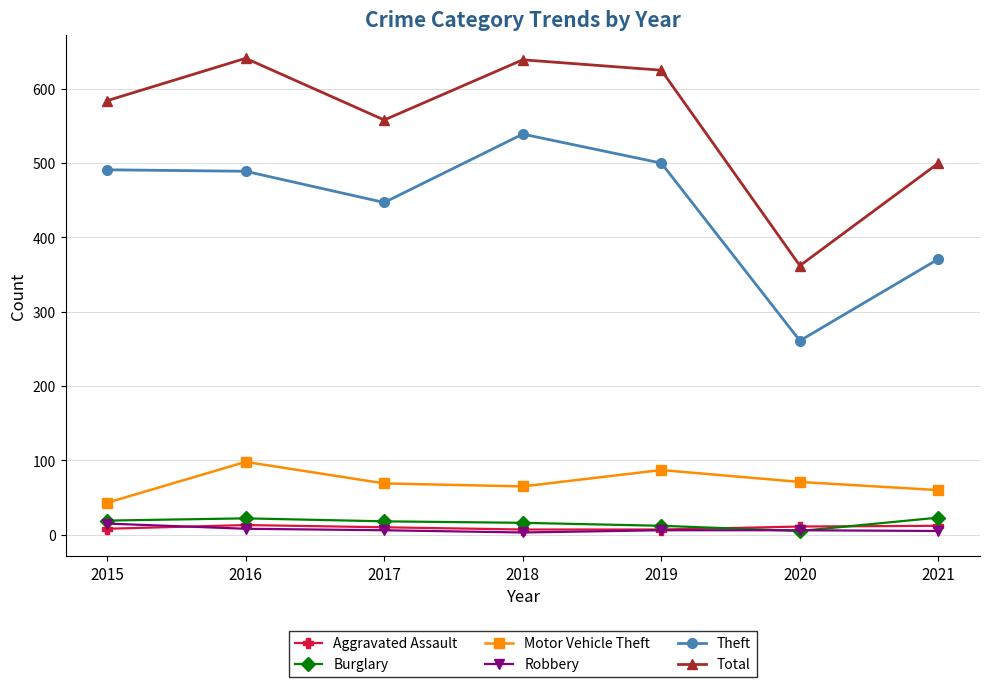

Between 2017 and 2021, which series saw the biggest shift?

Theft